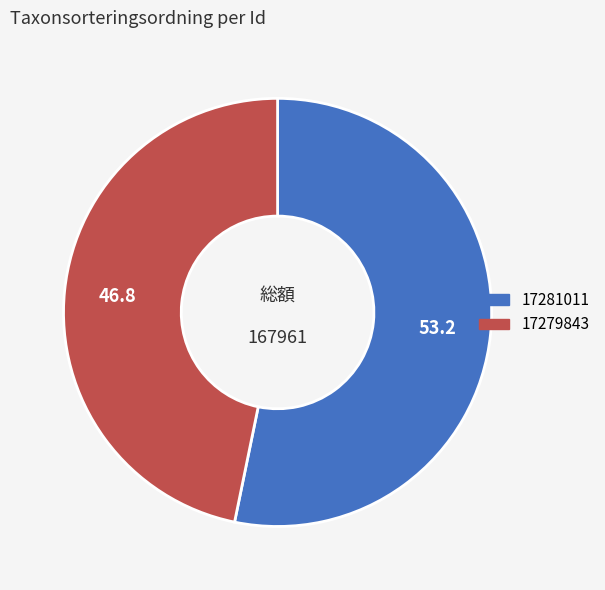

What is the ratio of the value at 17279843 to the value at 17281011?

0.9